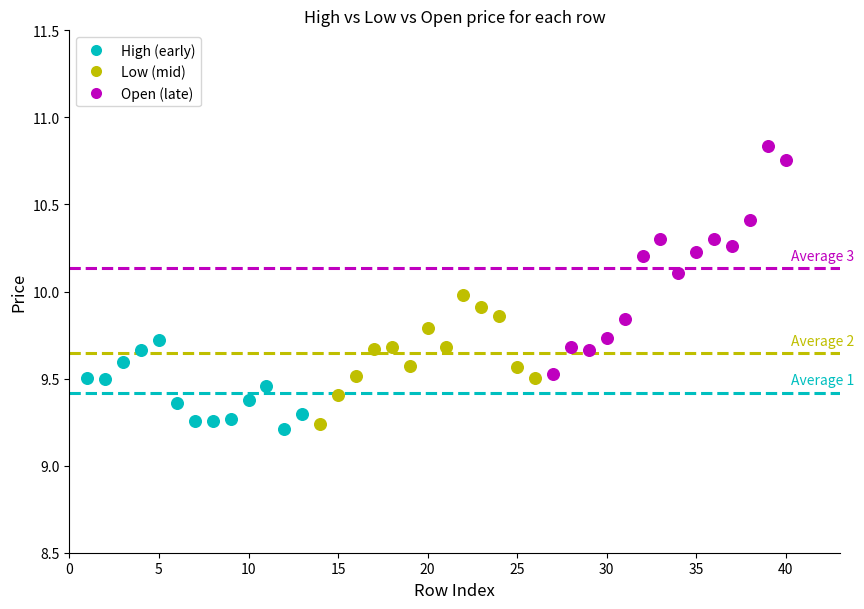

Which series has the widest spread of Y values?

Open (late)